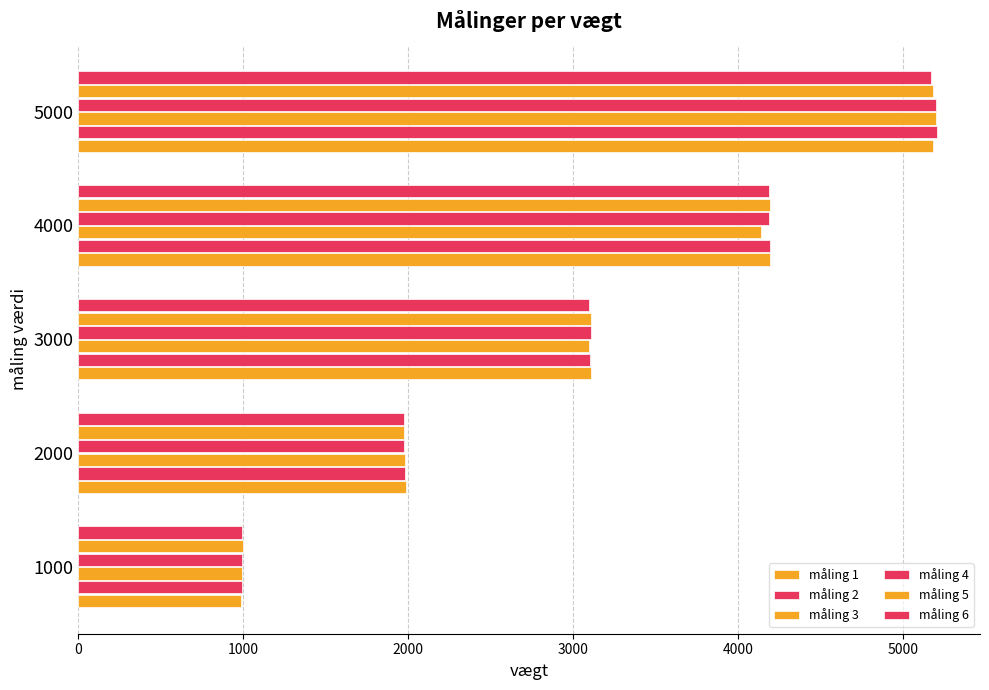

What is the value of the måling 2 bar at the 3rd from the left?

3100.2